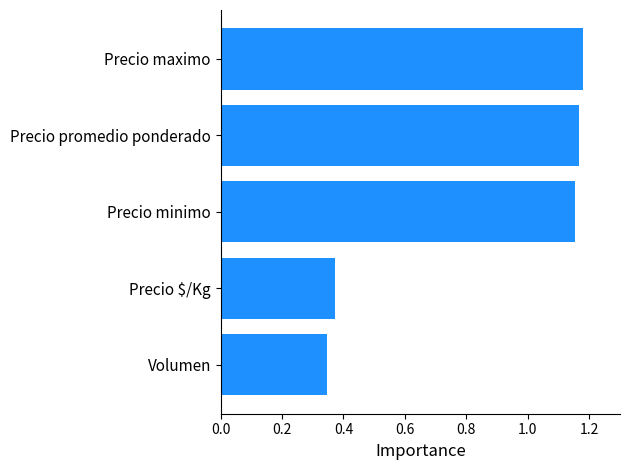

How many data points does each series have?

5